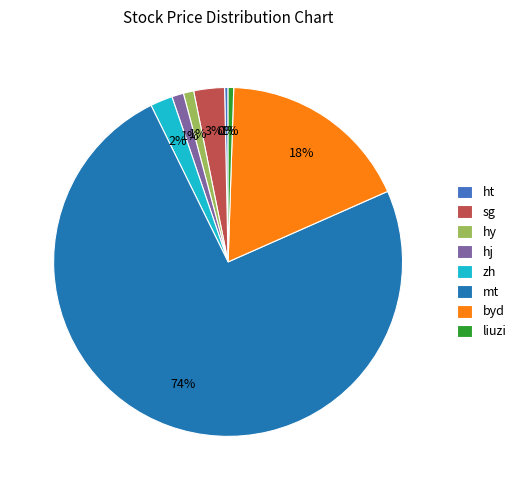

Does hy represent more than half of the total?

No